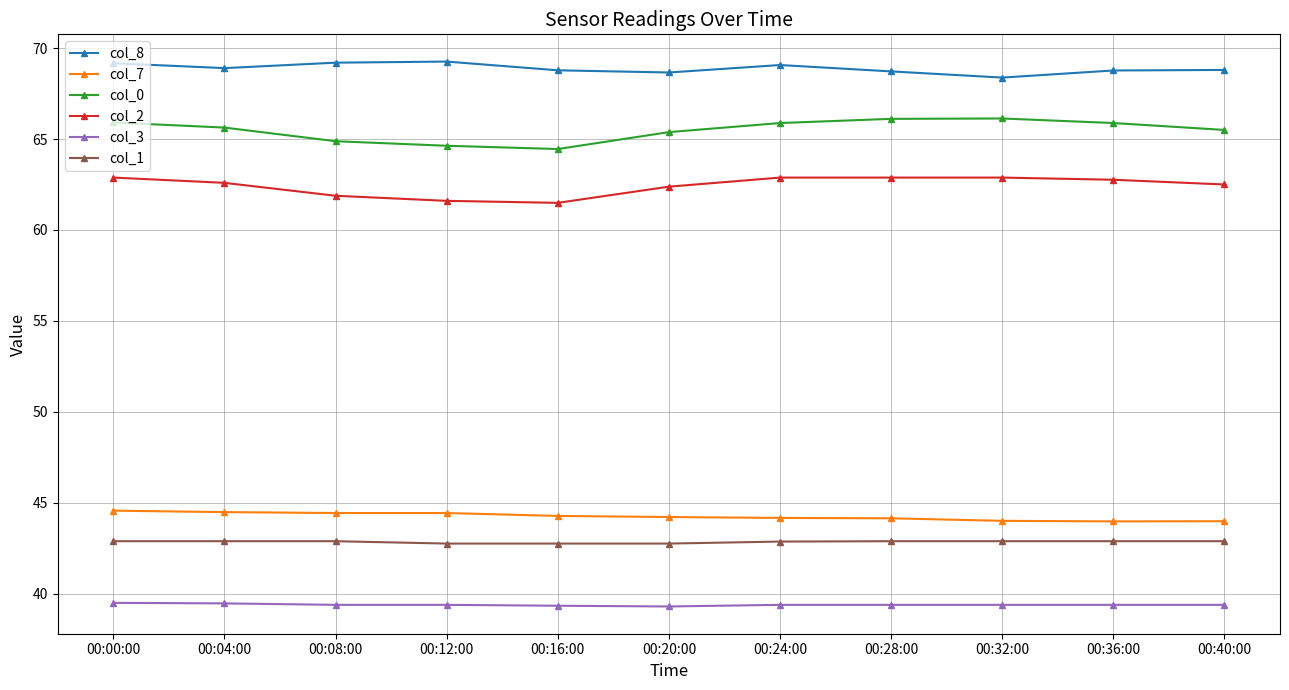

Rank the series at 00:04:00 from lowest to highest value.

col_3, col_1, col_7, col_2, col_0, col_8